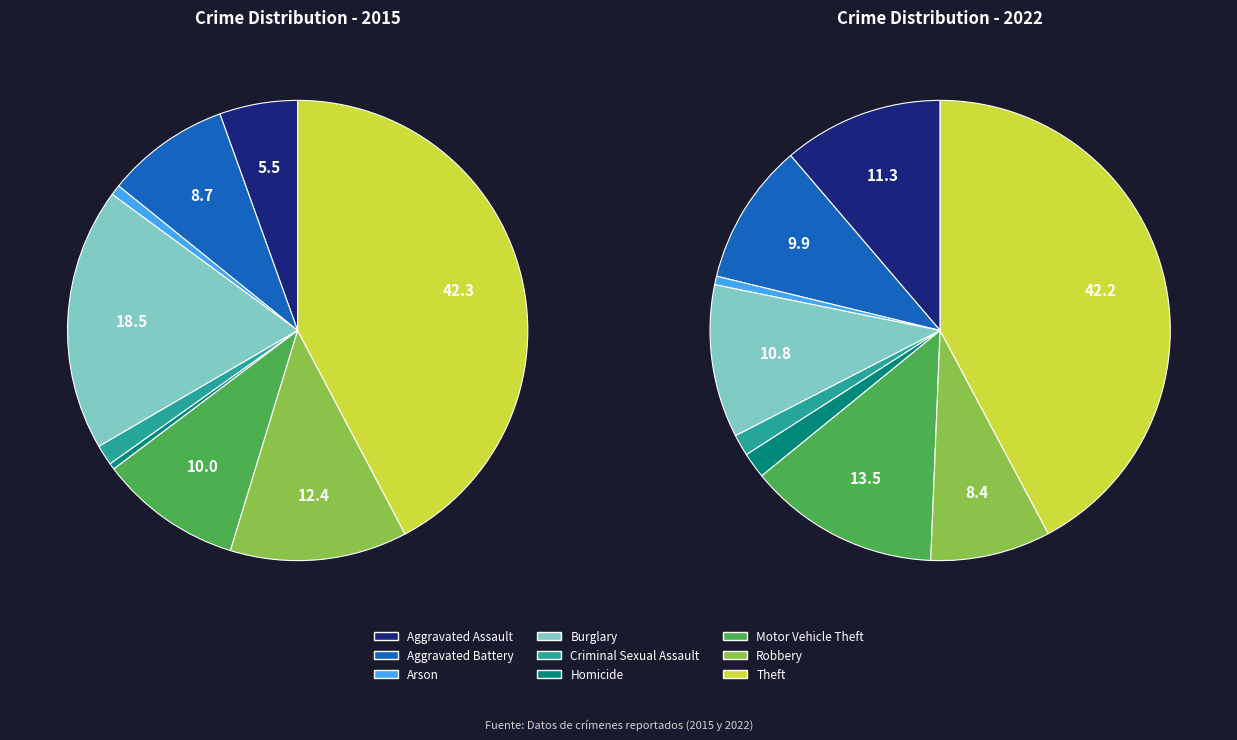

What percentage is the Burglary slice, to the nearest percent?

18%